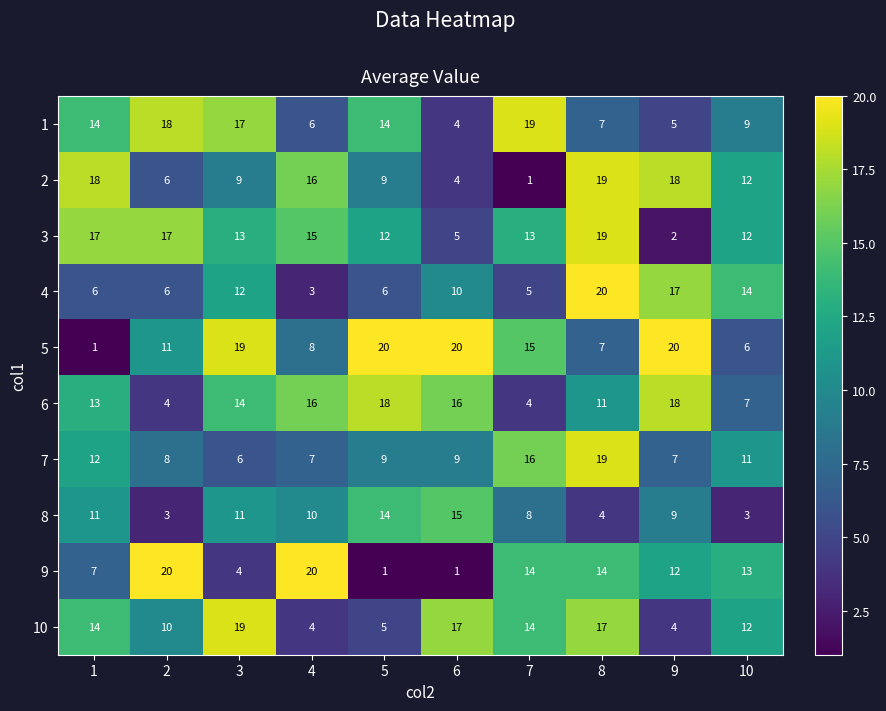

Where does the 5 series first go above 15?

3